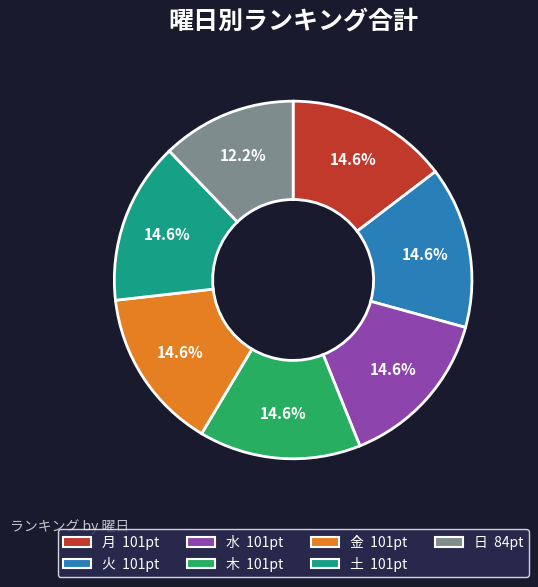

To the nearest percent, what is the difference between the largest and smallest slice percentages?

2%